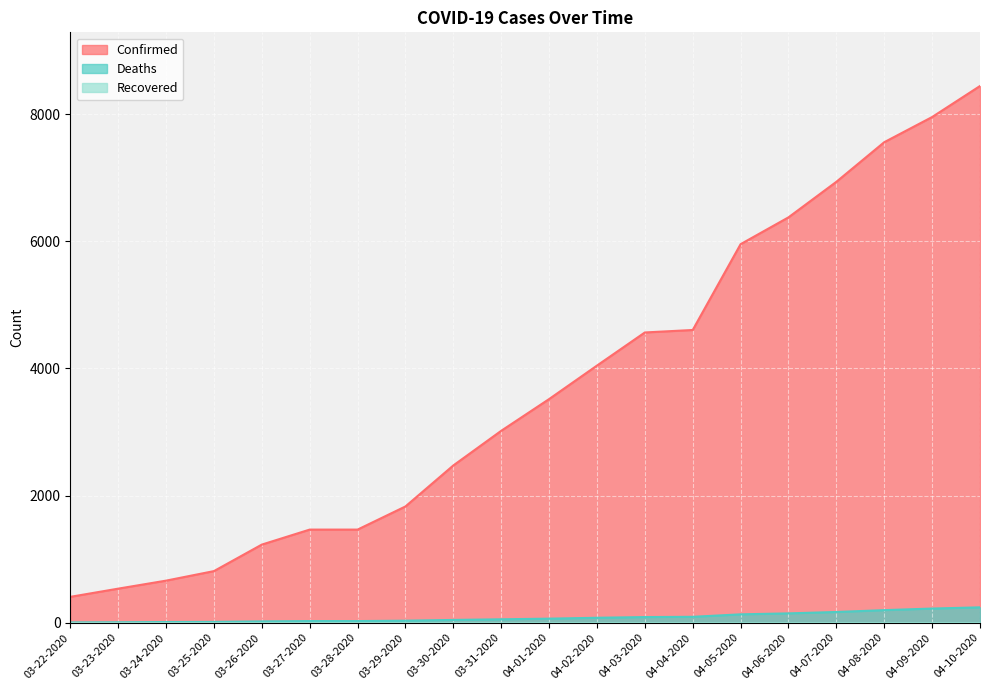

True or false: Confirmed and Deaths intersect in this chart.

False